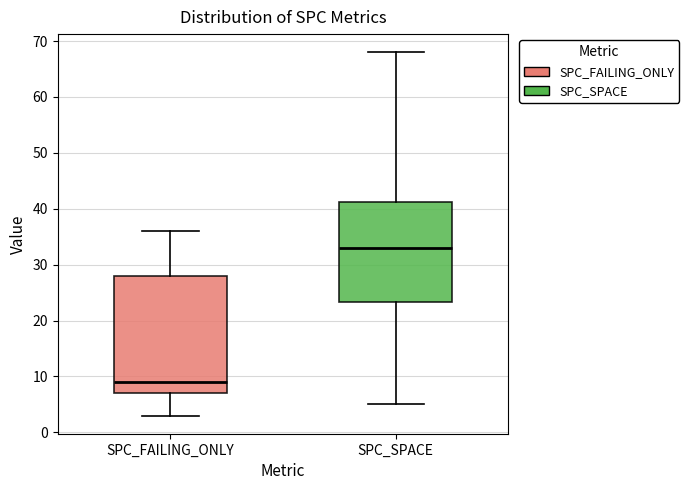

Where is the lower edge of the box for SPC_SPACE on the y-axis? The values are not printed on the chart, so give them approximately, as read against the axis.

23